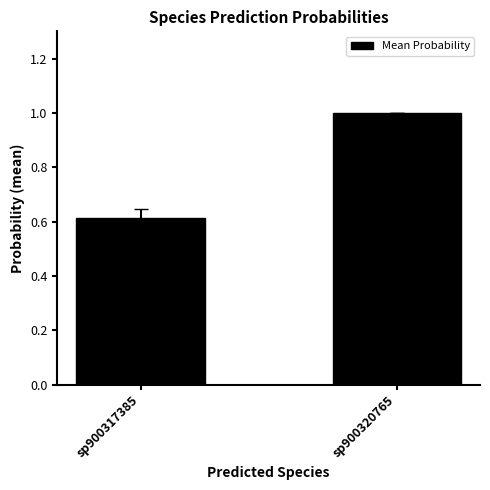

List the labels in order of value, smallest first.

sp900317385, sp900320765